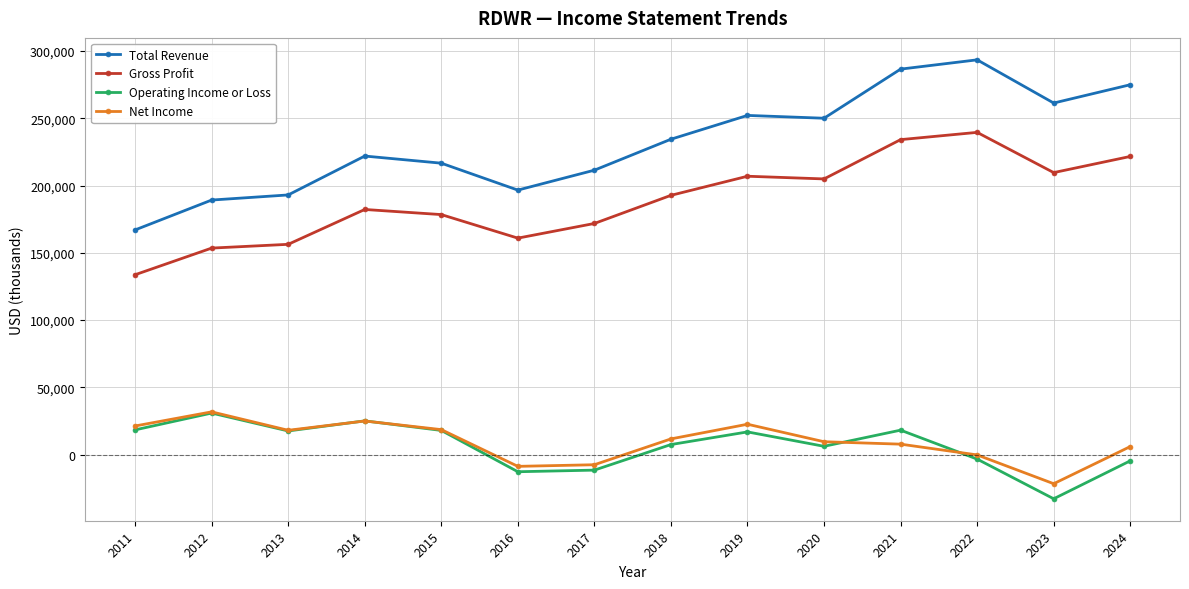

Read the Total Revenue value at 2016, to the nearest 10.

196600